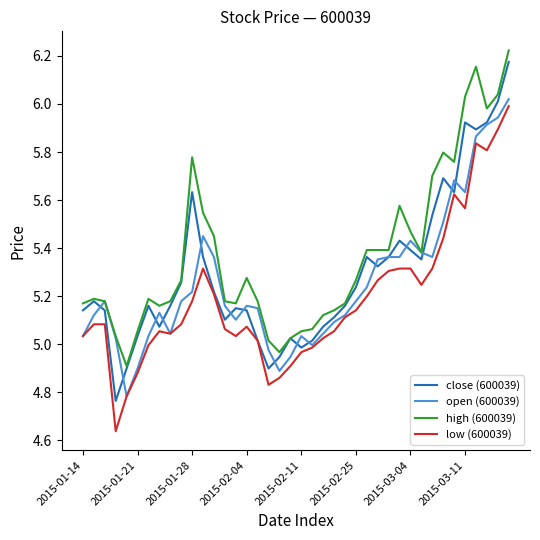

True or false: high (600039) and low (600039) intersect in this chart.

False